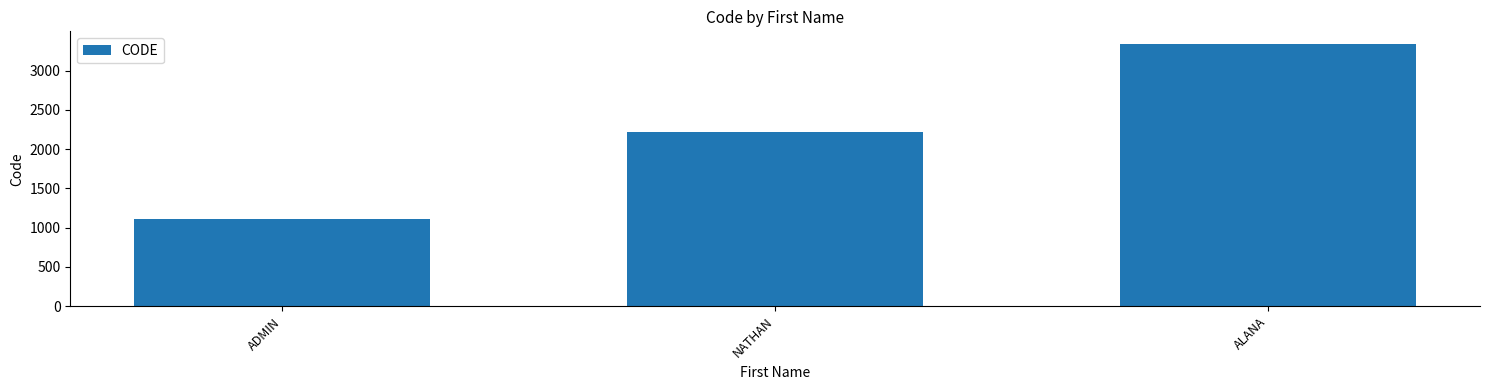

What value does the data have at ALANA, to the nearest 50?

3350